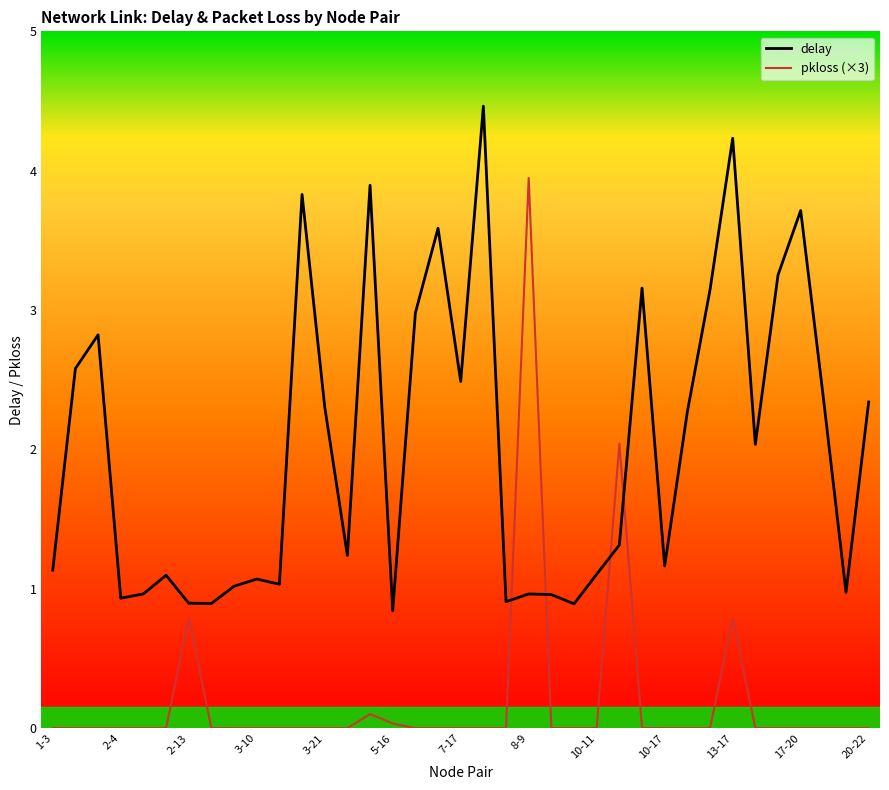

What is the difference between the maximum and minimum values in the delay series?

3.6